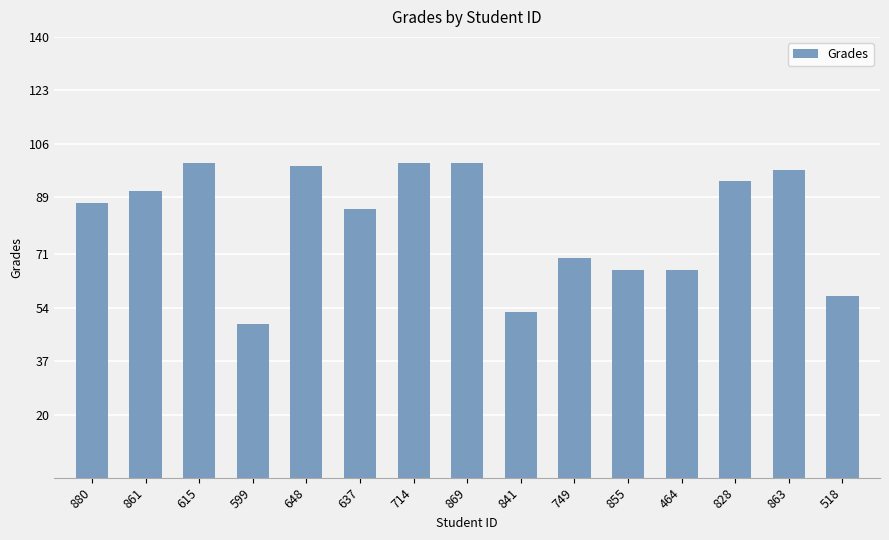

Is it true that the value at 841 is 92.2?

False